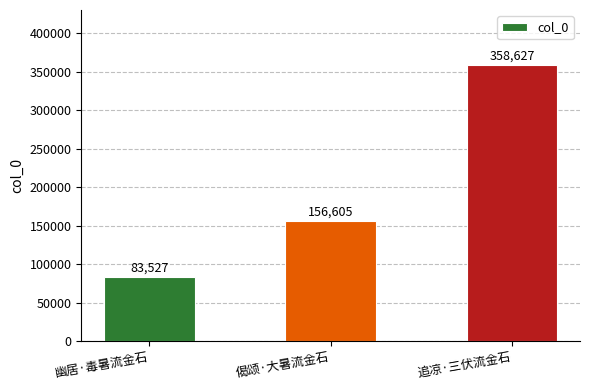

What is the change in value from 幽居·毒暑流金石 to 追凉·三伏流金石?

+275100